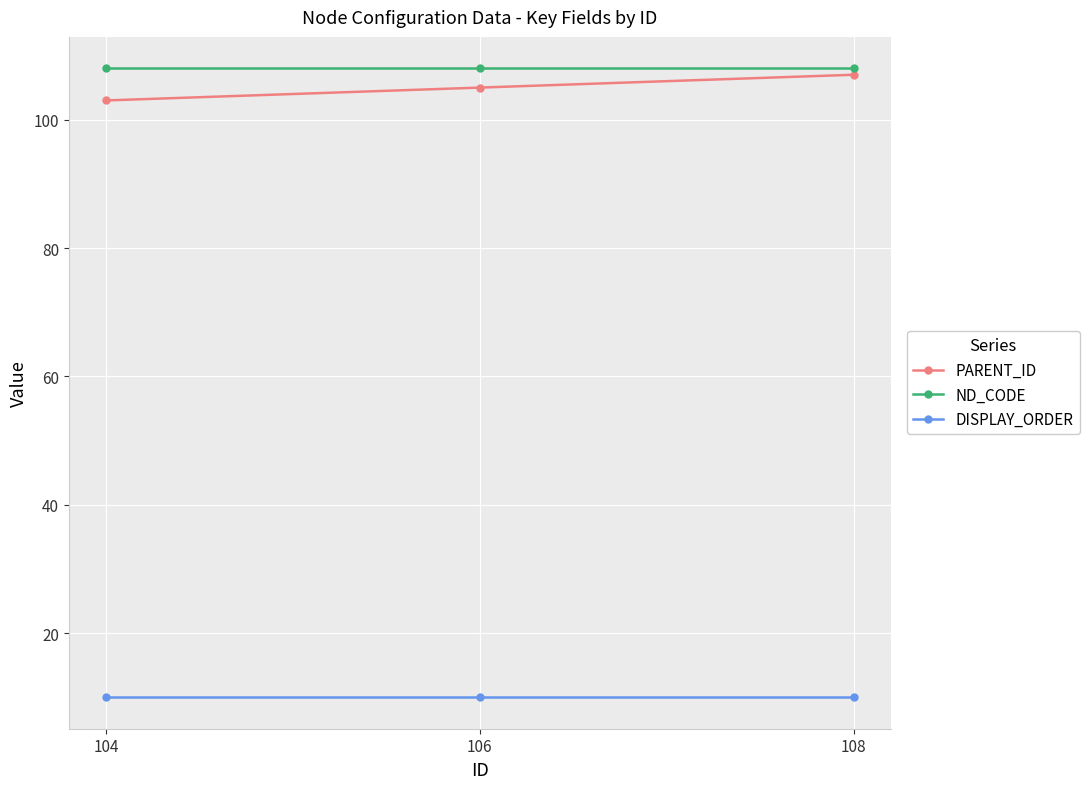

What is the highest value of the DISPLAY_ORDER series?

10